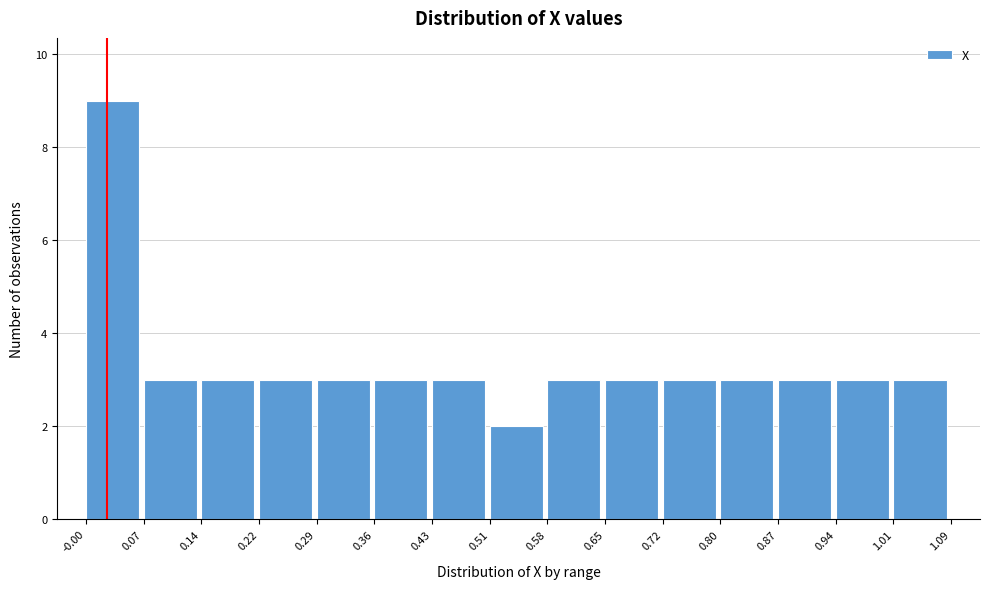

Over which range of the x-axis is the bar tallest?

-0.00 to 0.07